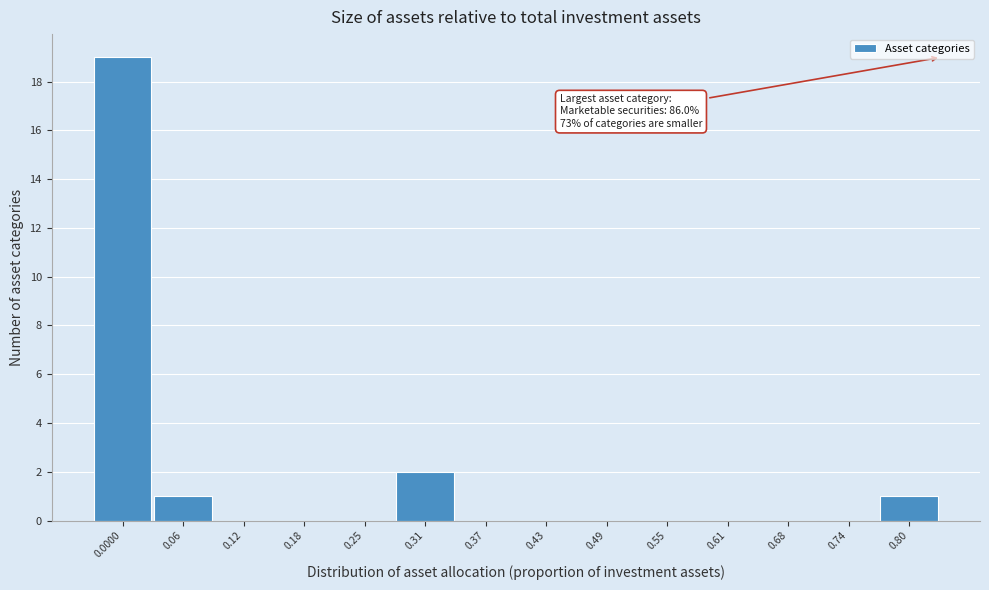

Reading left to right, transcribe all the data shown in this chart.

0.0000=19	0.06=1	0.12=0	0.18=0	0.25=0	0.31=2	0.37=0	0.43=0	0.49=0	0.55=0	0.61=0	0.68=0	0.74=0	0.80=1